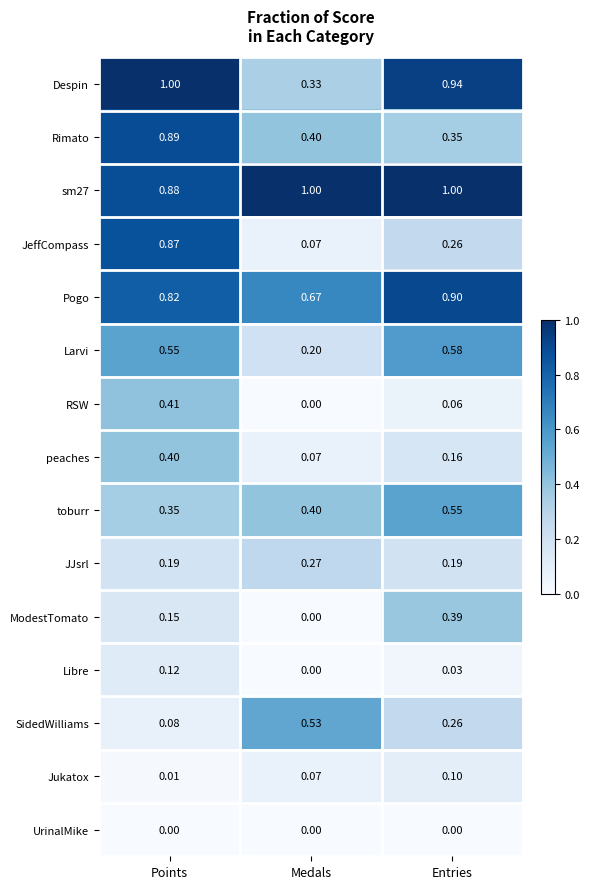

Is the value of peaches at Points greater than the value of UrinalMike at Points?

Yes